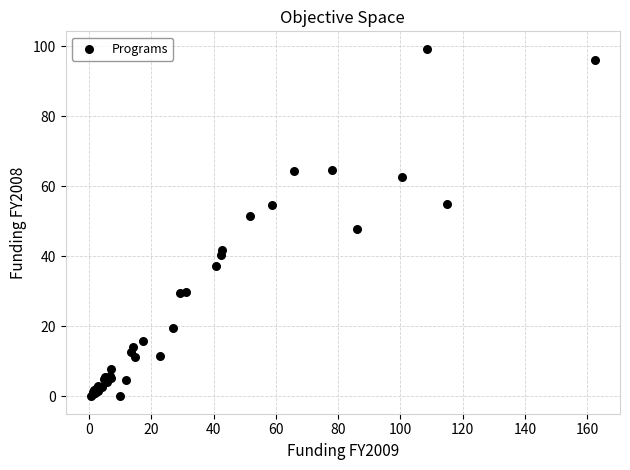

What Y value in the scatter plot is closest to 49?

47.9